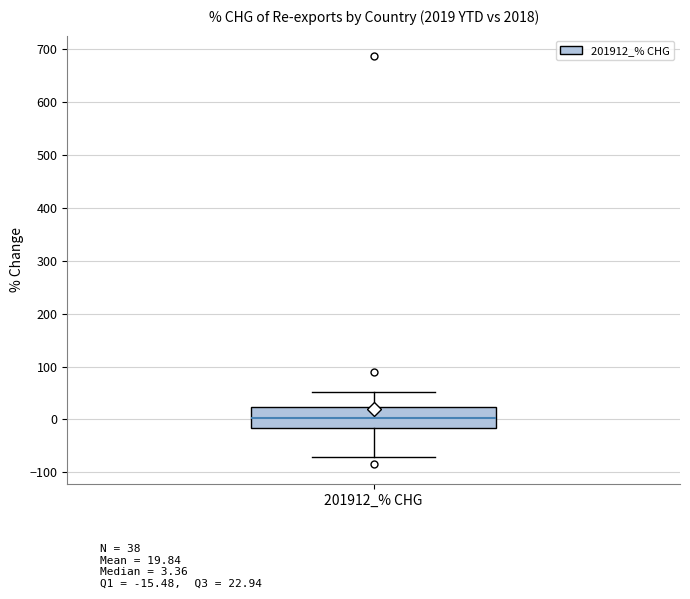

Transcribe this box plot: give where the median line is, the range the box spans, and where the two whiskers end, as read against the y-axis. The values are not printed on the chart, so give them approximately, as read against the axis.

median 0, box -20 to 20, whiskers -70 to 50